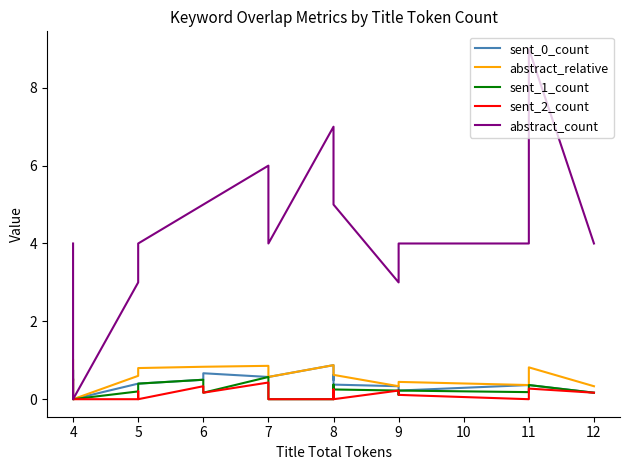

Is this an area chart (filled region under the line)?

No